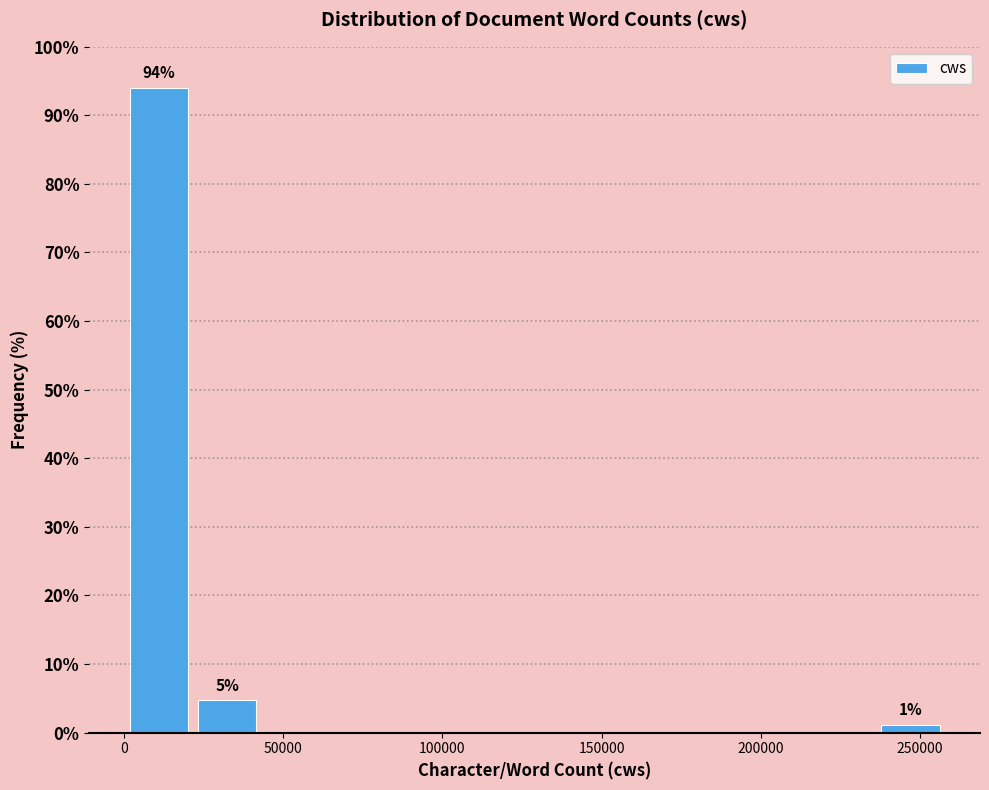

Which range on the x-axis has the tallest bar?

0 to 20000